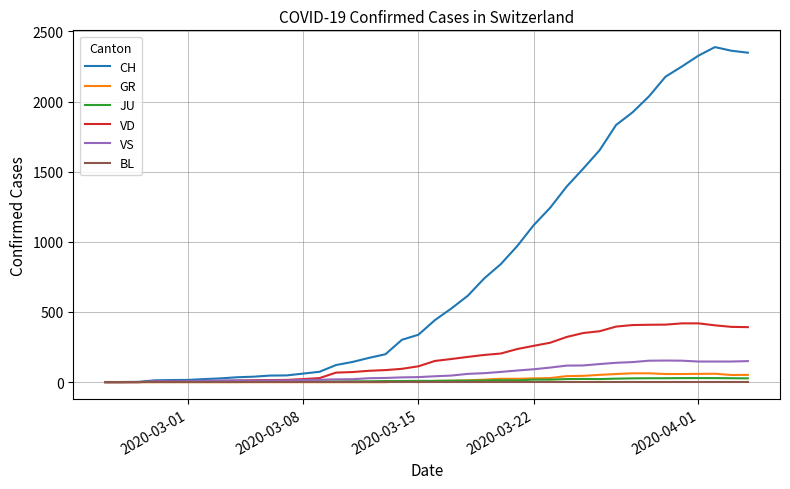

Which series has the largest total across all categories?

CH